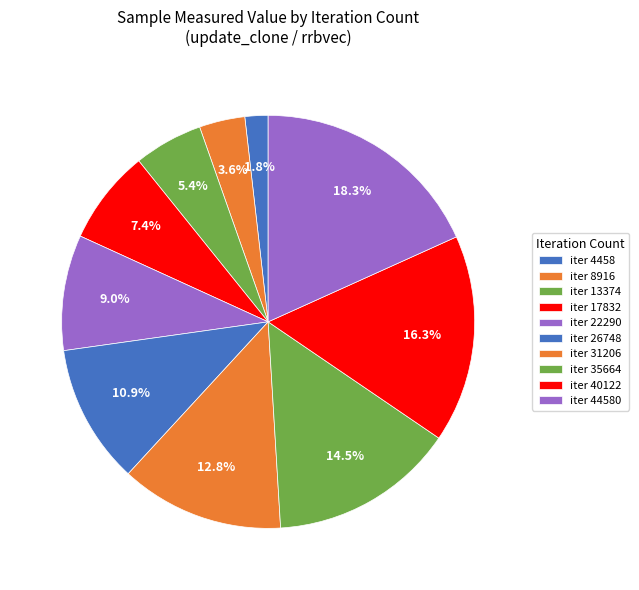

What is the largest slice in the pie chart?

44580